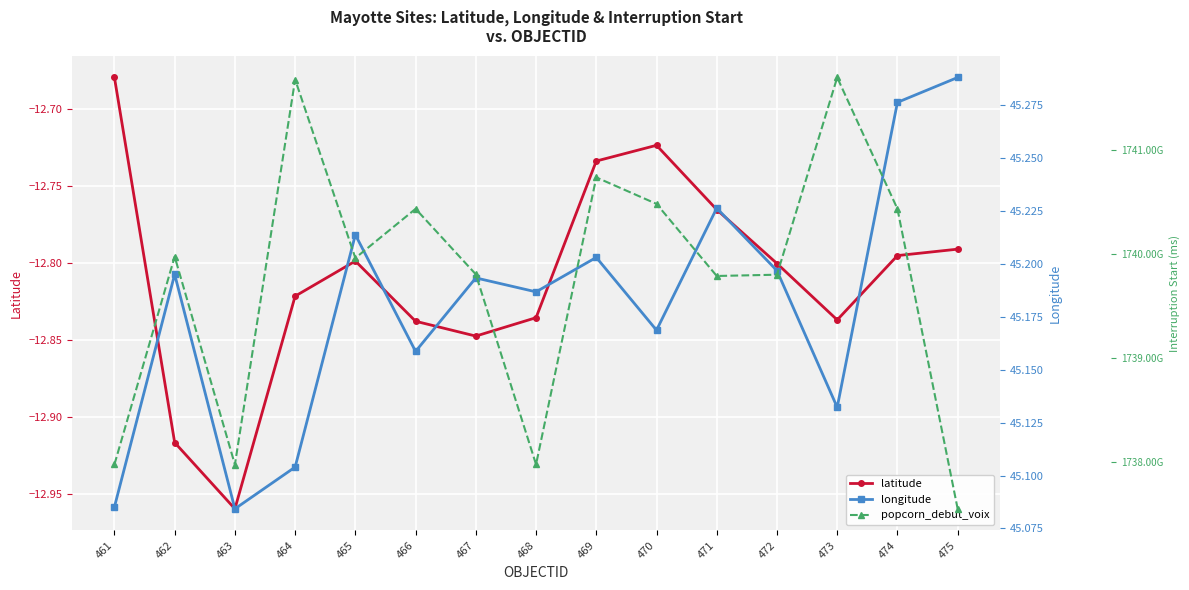

At which label does latitude reach its minimum?

463